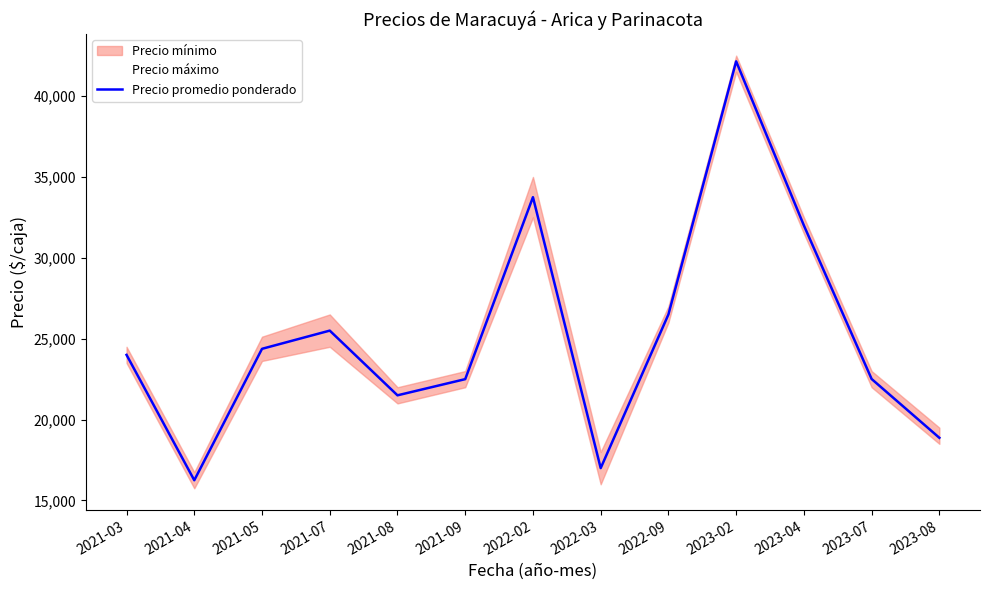

How many points are lower than both their immediate neighbors (excluding endpoints)?

3